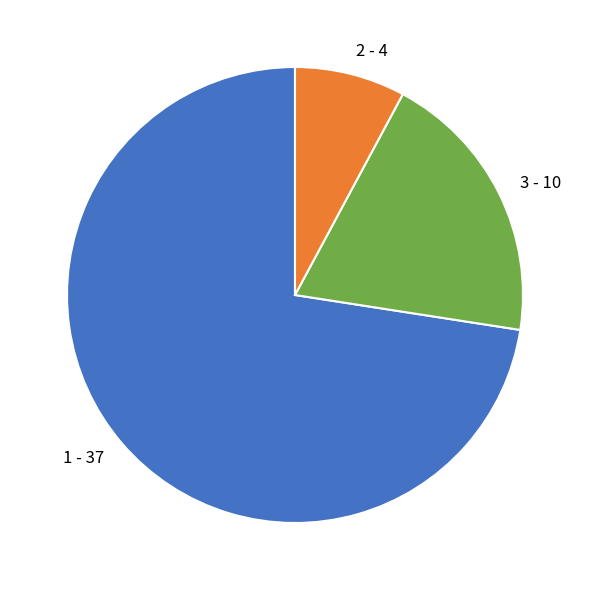

Approximately how many times larger is the value at 1 - 37 compared to 3 - 10?

3.7